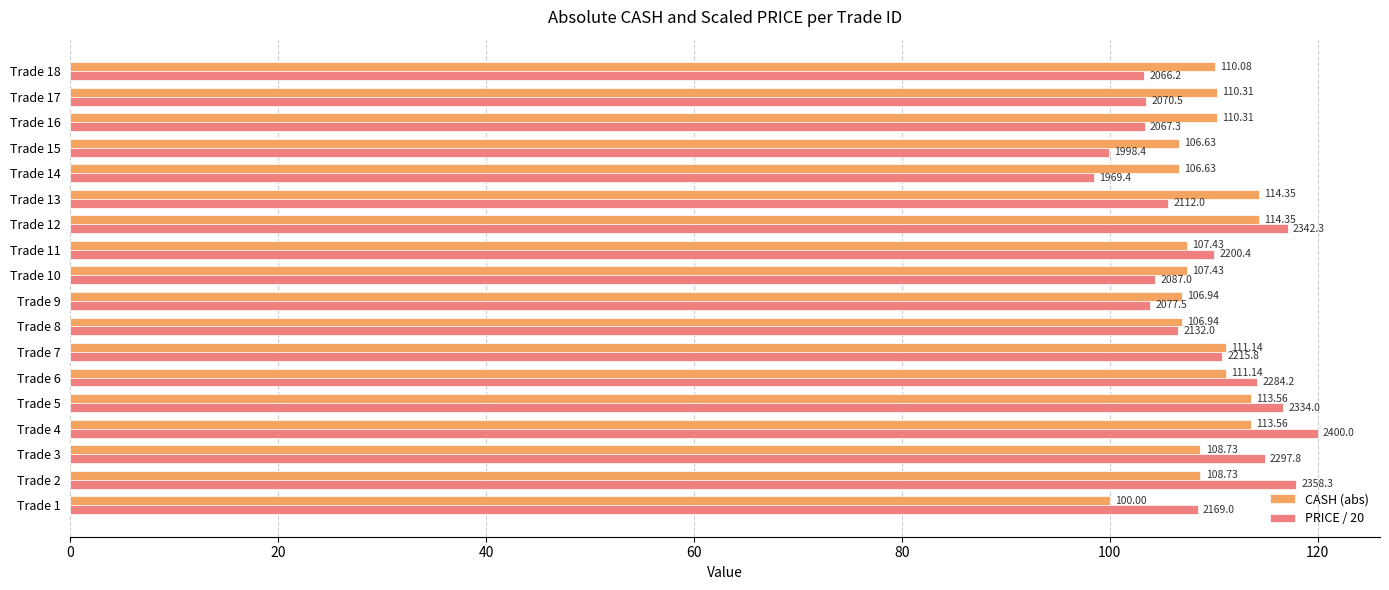

Which label corresponds to the largest value in the chart?

Trade 4